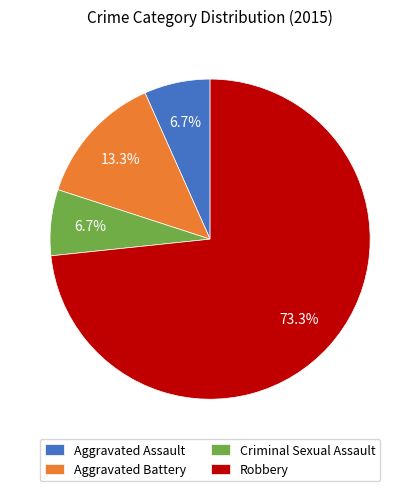

The Aggravated Battery slice represents 13% of the pie. True or false?

True